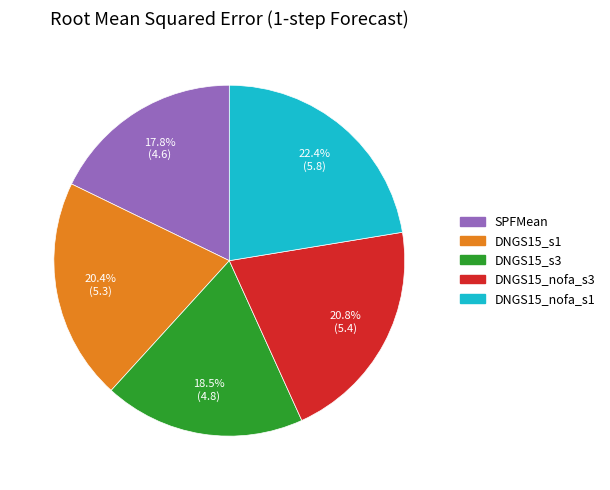

Approximately how many times larger is the value at DNGS15_nofa_s1 compared to DNGS15_s3?

1.2